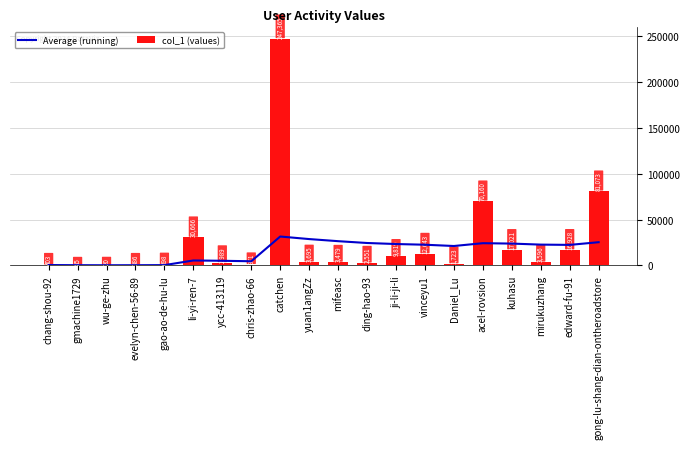

Which has a higher value, ji-li-ji-li or li-yi-ren-7?

ji-li-ji-li